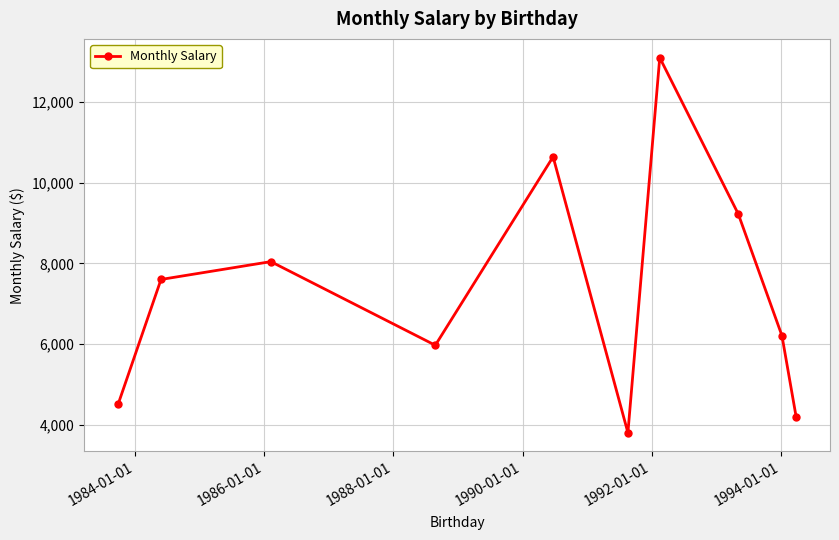

What is the value of the 10th point from the left?

4200